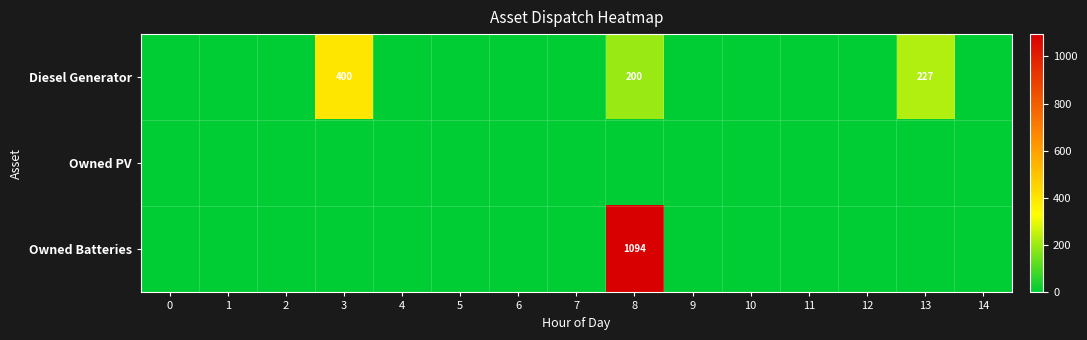

Is the value of Diesel Generator at 11 greater than the value of Owned PV at 9?

No